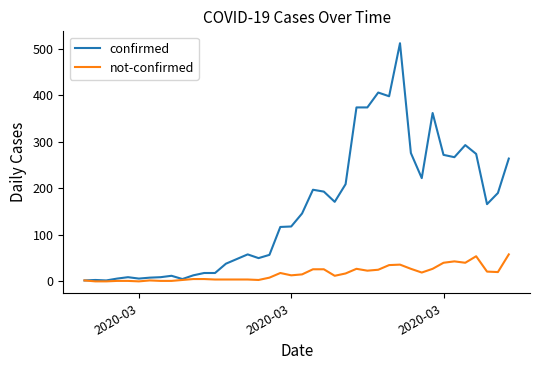

List the series in order of their peak value, lowest first.

not-confirmed, confirmed